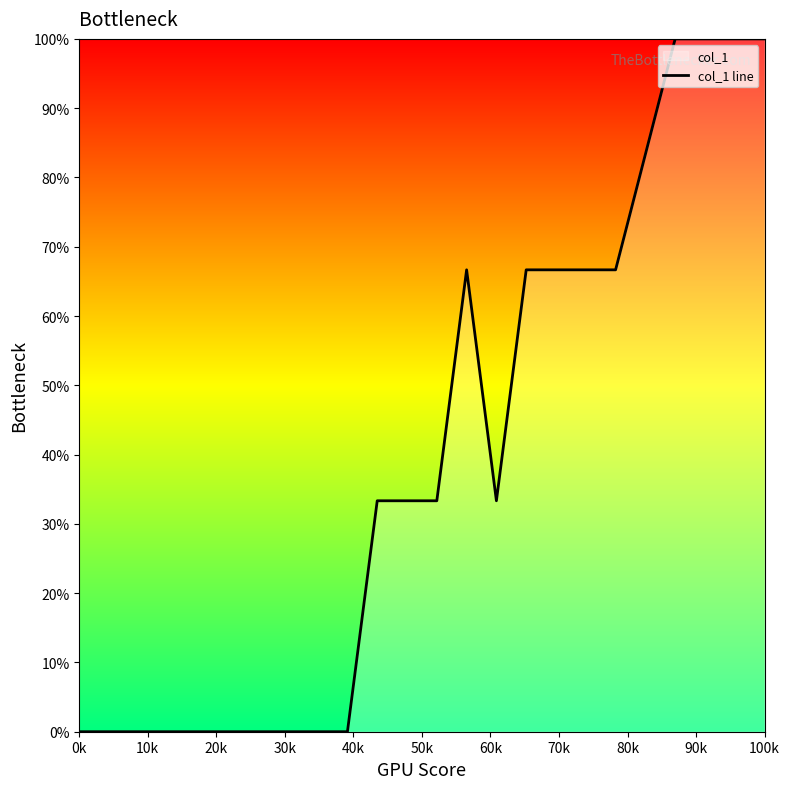

True or false: the data has more than 1 interior local peaks.

False